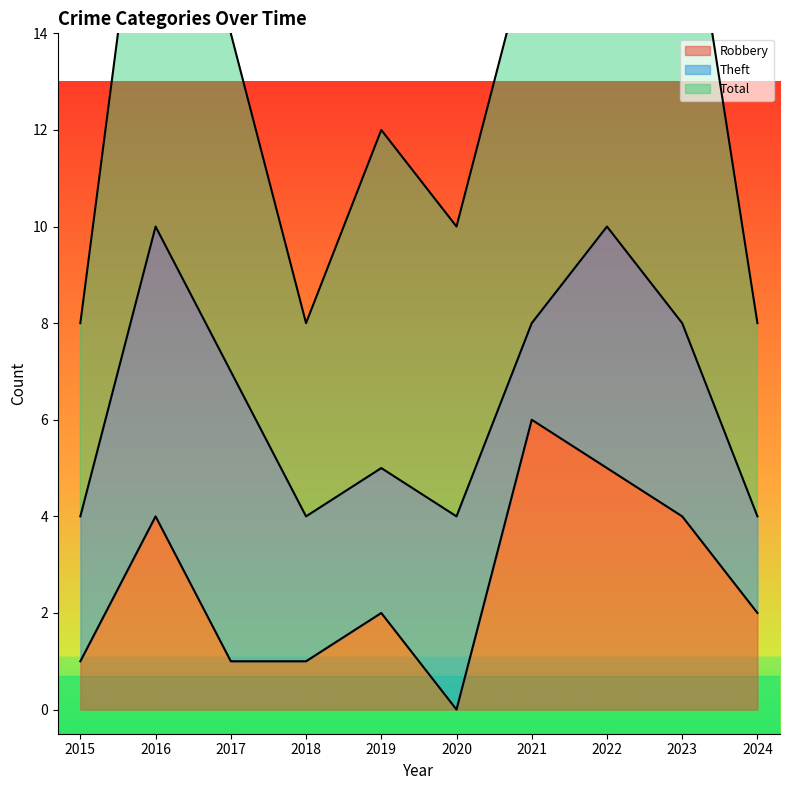

What is the difference between the highest and lowest values at 2019?

10